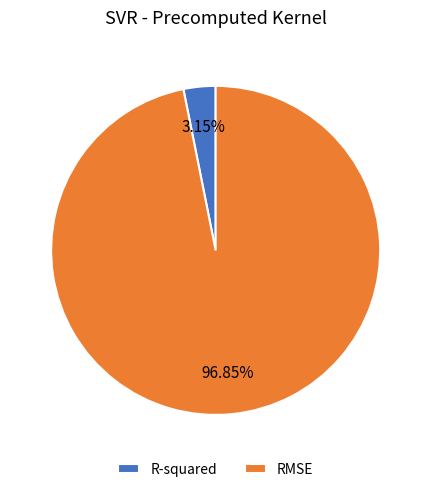

Which category has the biggest portion of the pie?

RMSE